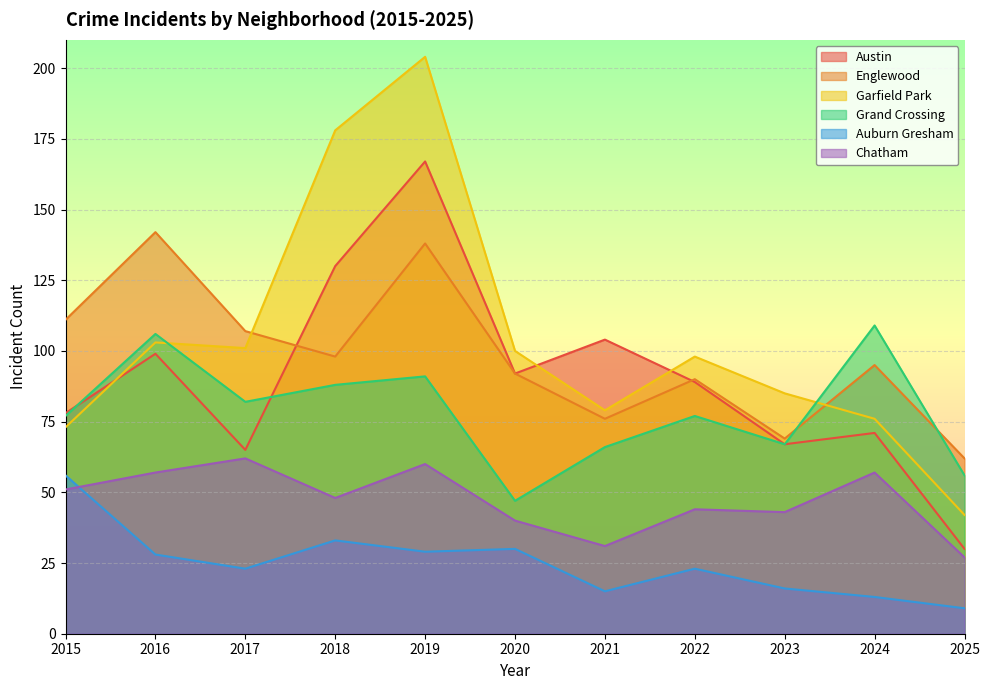

At which label is Grand Crossing closest to 78?

2015